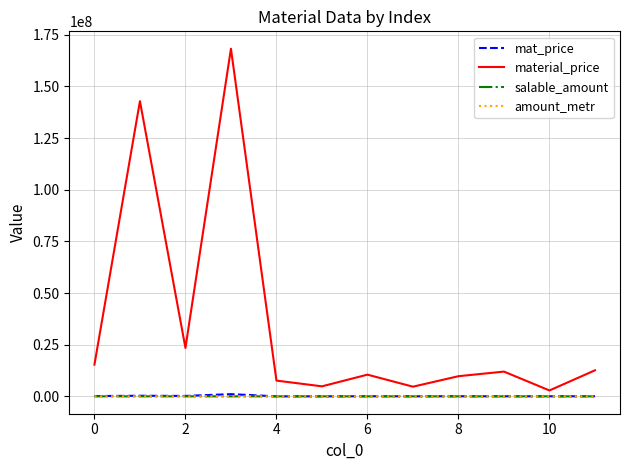

Which series has the largest total across all categories?

material_price